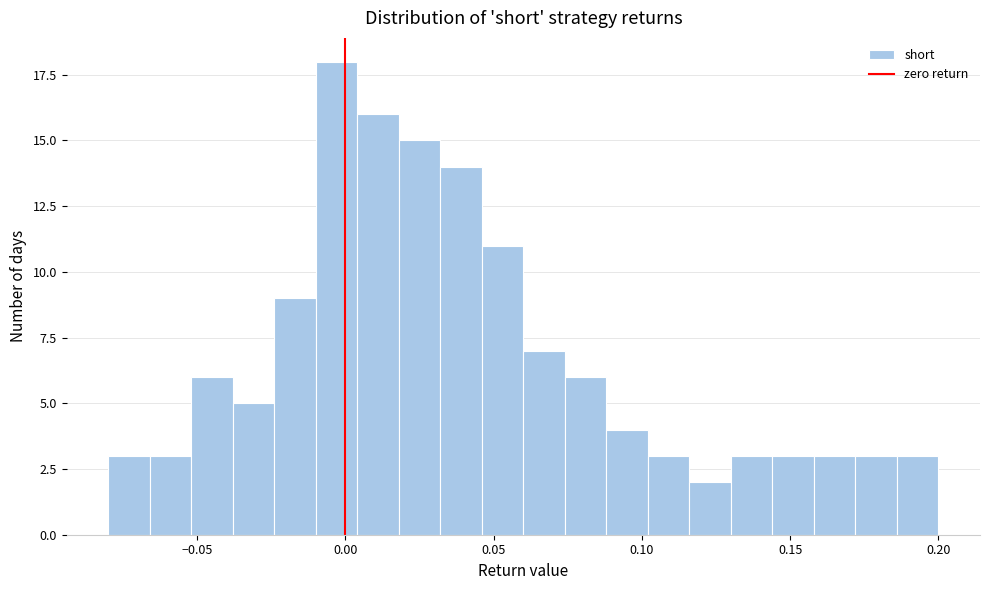

Read against the x-axis, roughly where is the centre of the tallest bar?

-0.005